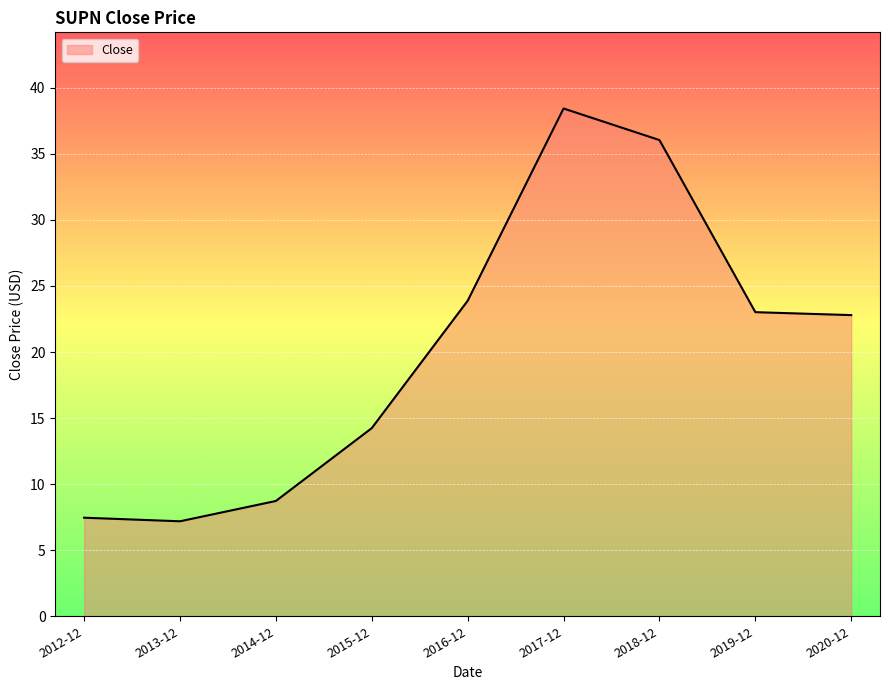

Where is the first local minimum?

2013-12